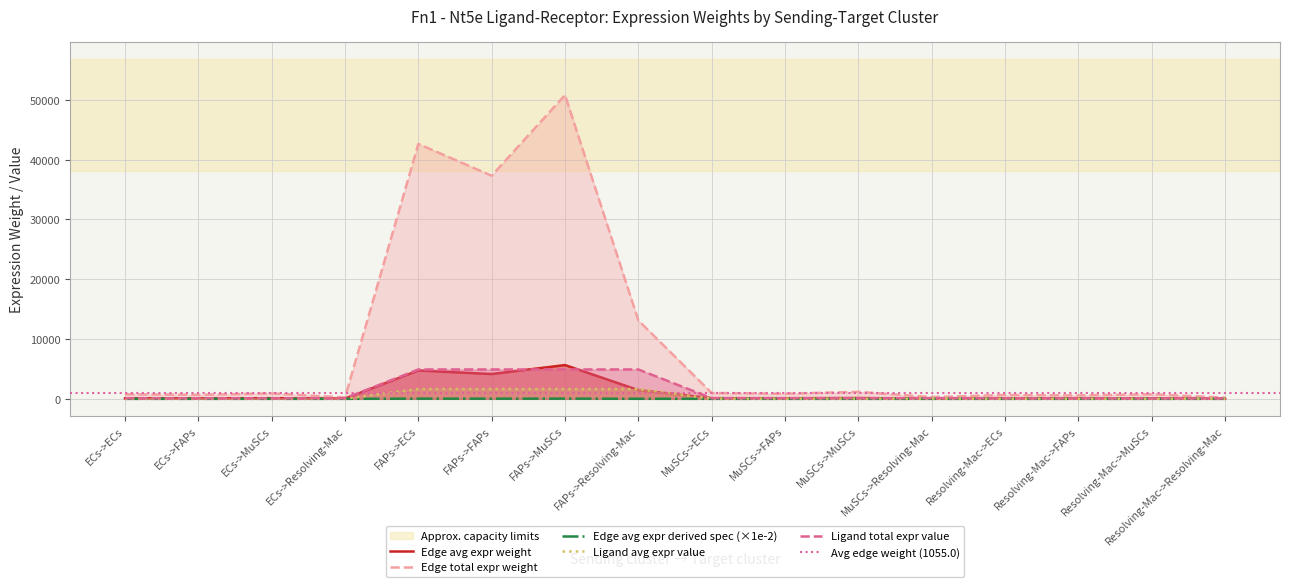

True or false: Ligand total expression value and Ligand average expression value intersect in this chart.

False